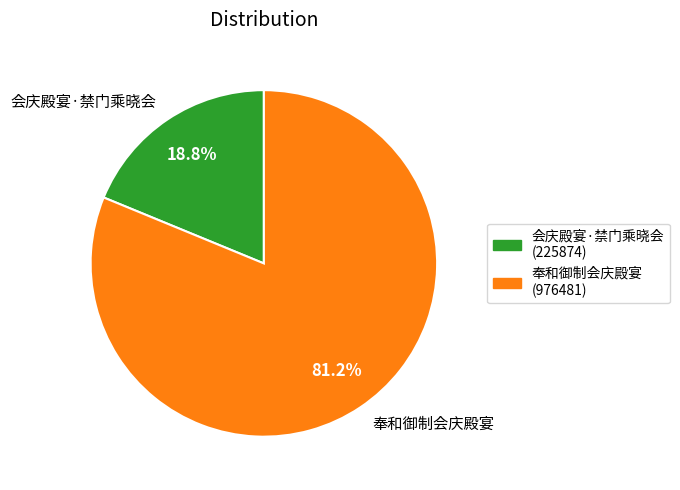

To the nearest percent, what is the difference between the 奉和御制会庆殿宴 and 会庆殿宴·禁门乘晓会 slice percentages?

62%